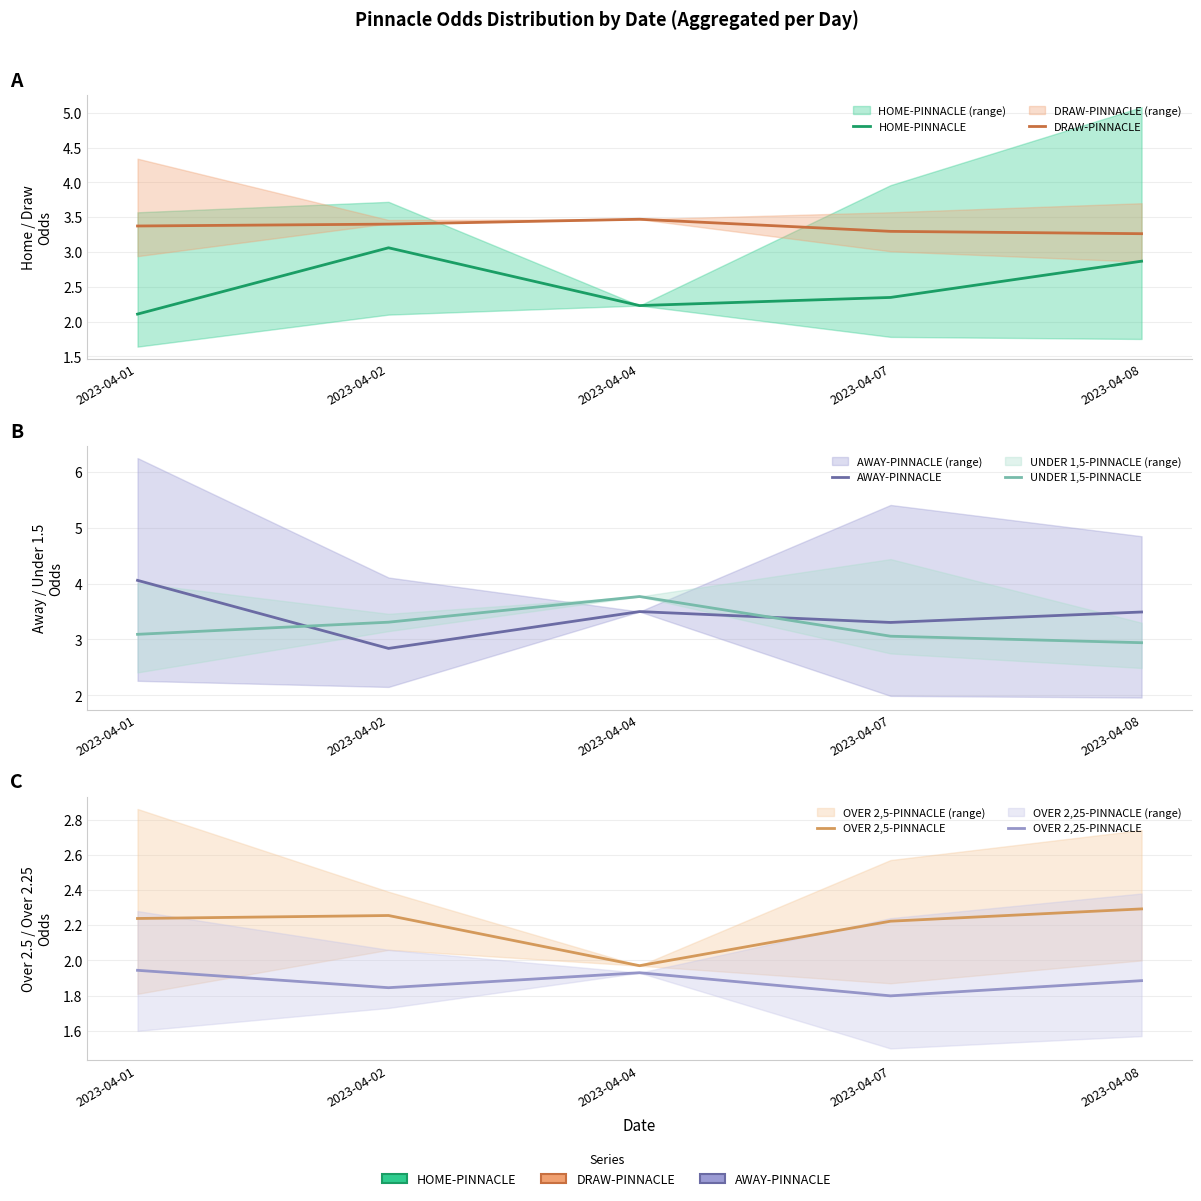

How many interior local peaks does the AWAY-PINNACLE series have?

1